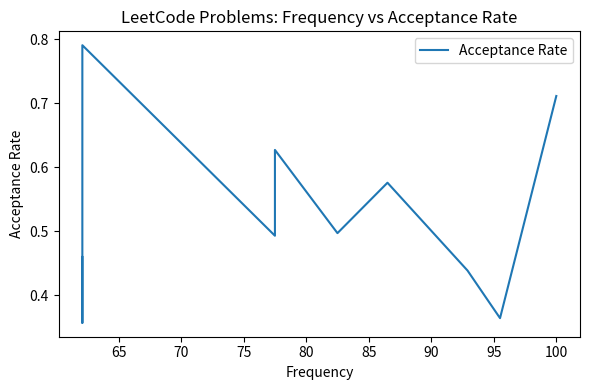

How many categories are shown in the chart?

11